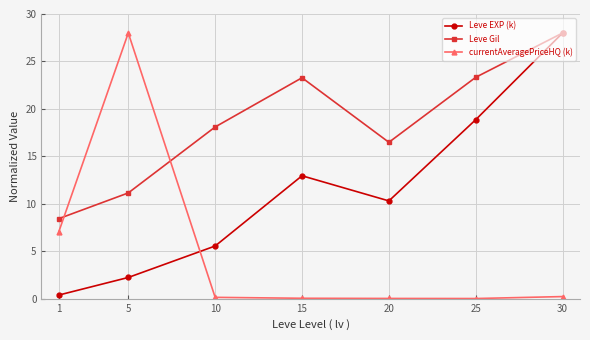

What is the sum of all Leve Gil values?

128.8